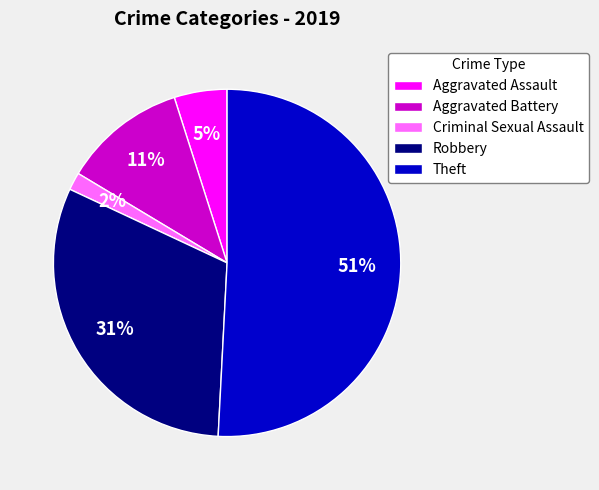

Does Robbery represent more than half of the total?

No